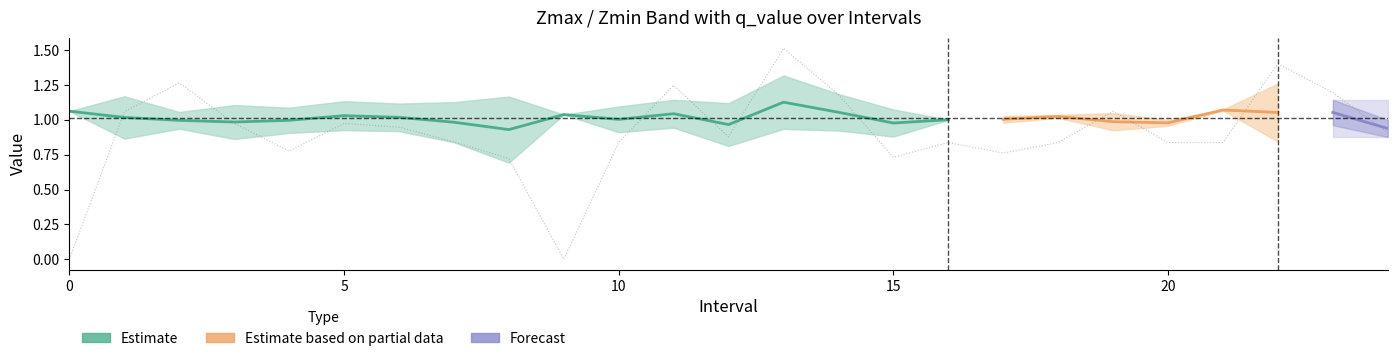

Reading left to right, extract all data points from this chart.

Zmax: 1.1	1.2	1.1	1.1	1.1	1.1	1.1	1.1	1.2	1.0	1.1	1.1	1.1	1.3	1.2	1.1	1.0	1.0	1.0	1.0	1.0	1.1	1.3	1.1	1.0
Zmin: 1.1	0.9	0.9	0.9	0.9	0.9	0.9	0.8	0.7	1.0	0.9	0.9	0.8	0.9	0.9	0.9	1.0	1.0	1.0	0.9	1.0	1.1	0.8	1.0	0.9
q_value: -0.0	1.1	1.3	1.0	0.8	1.0	0.9	0.8	0.7	-0.0	0.8	1.2	0.9	1.5	1.2	0.7	0.8	0.8	0.8	1.1	0.8	0.8	1.4	1.2	0.9